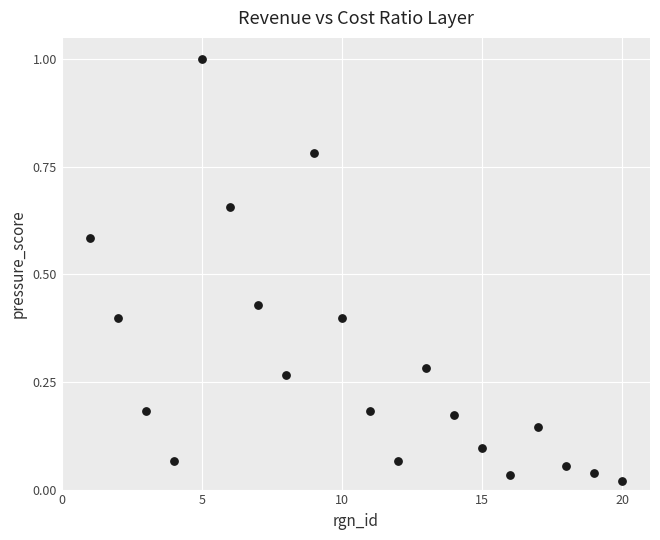

What is the range of Y values (max minus min)?

1.0